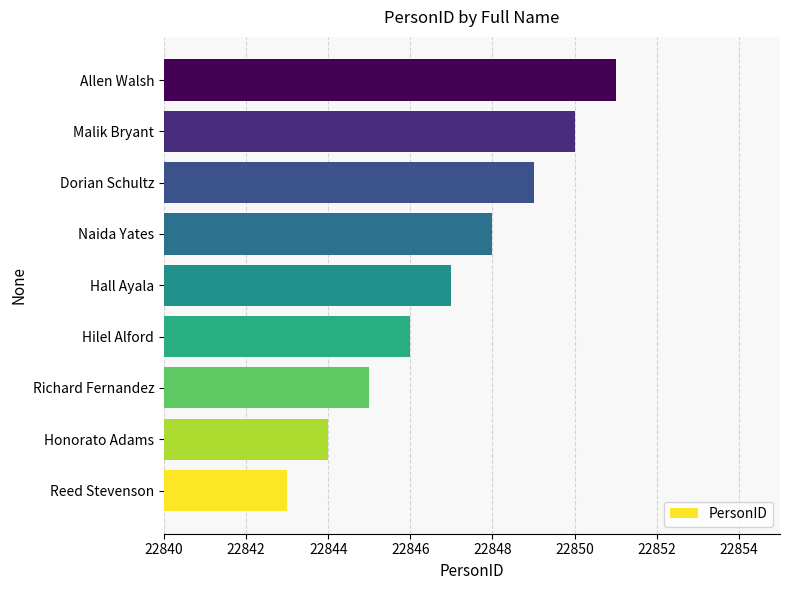

Rank the categories by value from lowest to highest.

Reed Stevenson, Honorato Adams, Richard Fernandez, Hilel Alford, Hall Ayala, Naida Yates, Dorian Schultz, Malik Bryant, Allen Walsh